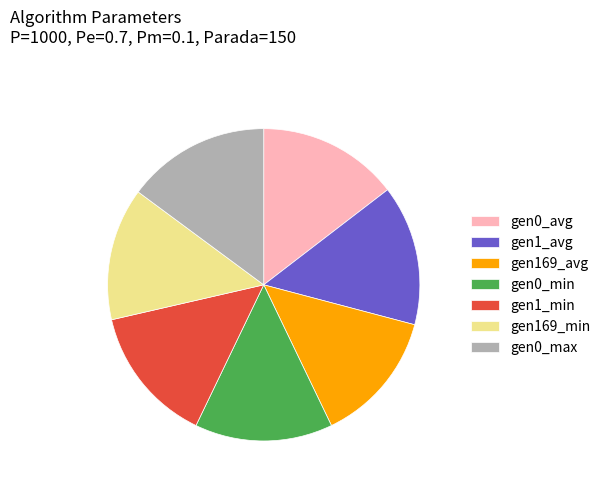

Does any single category account for the majority?

No